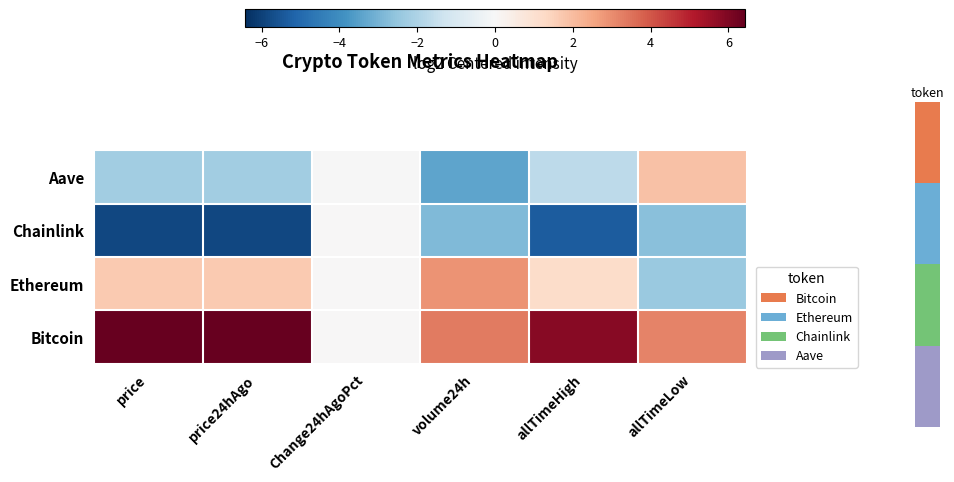

How many categories are shown in the chart?

6